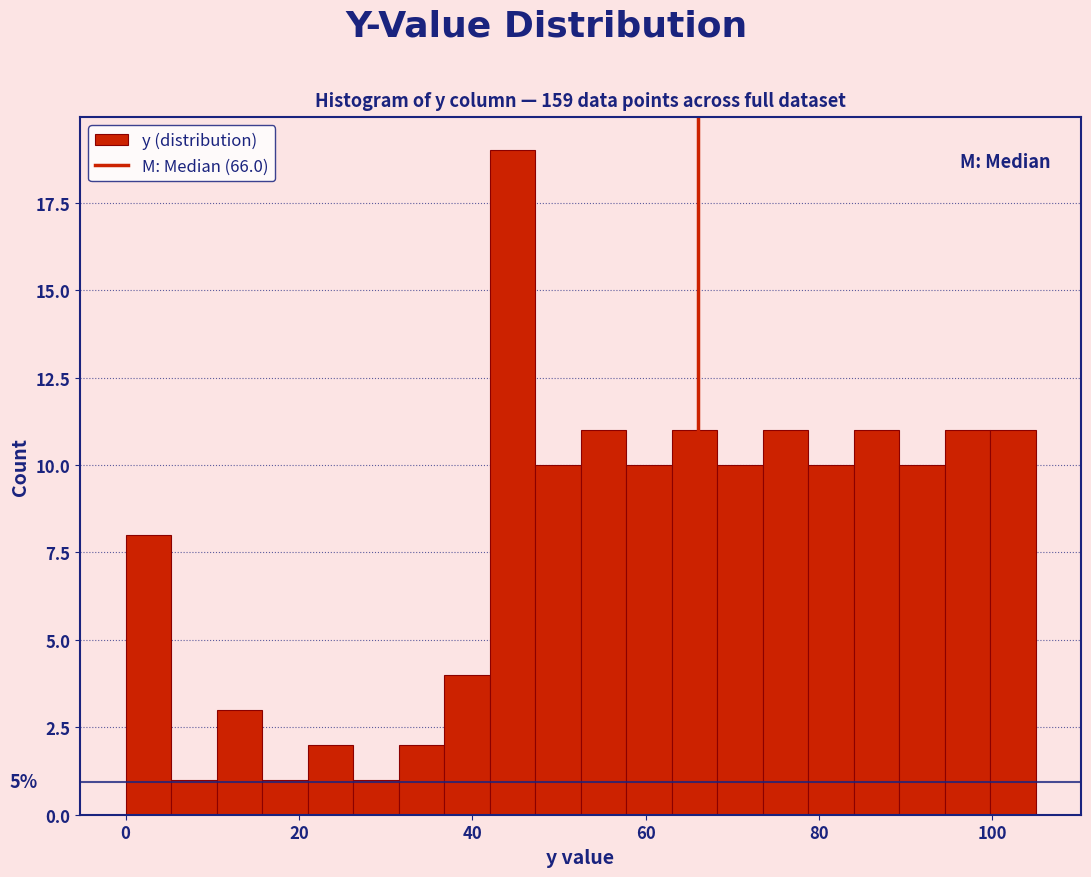

Around what value on the x-axis is the tallest bar? Give the approximate position of its centre, as read against the axis.

44